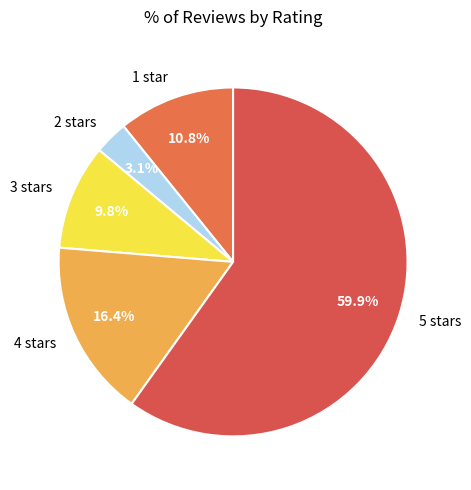

Combined, do 5 stars and 1 star account for over 50%?

Yes